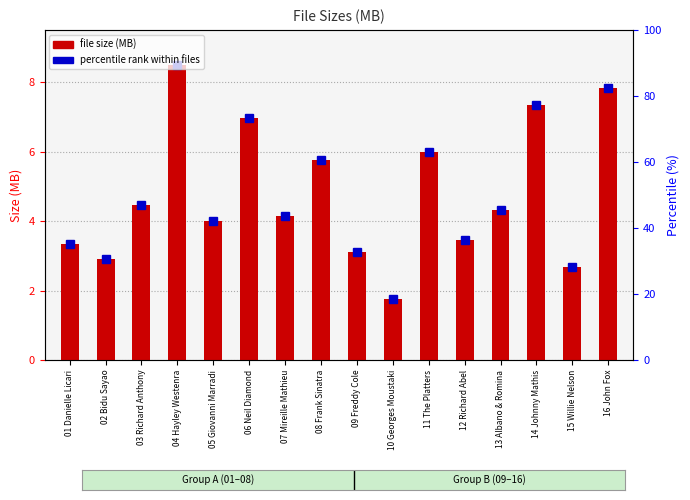

At which label does the data first exceed 4?

03 Richard Anthony